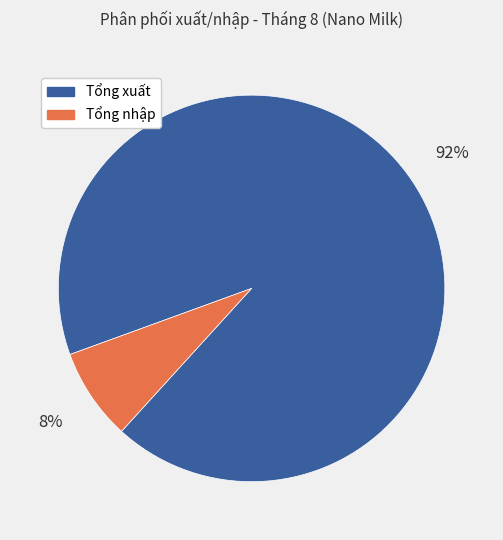

Which has a higher value, Tổng nhập or Tổng xuất?

Tổng xuất